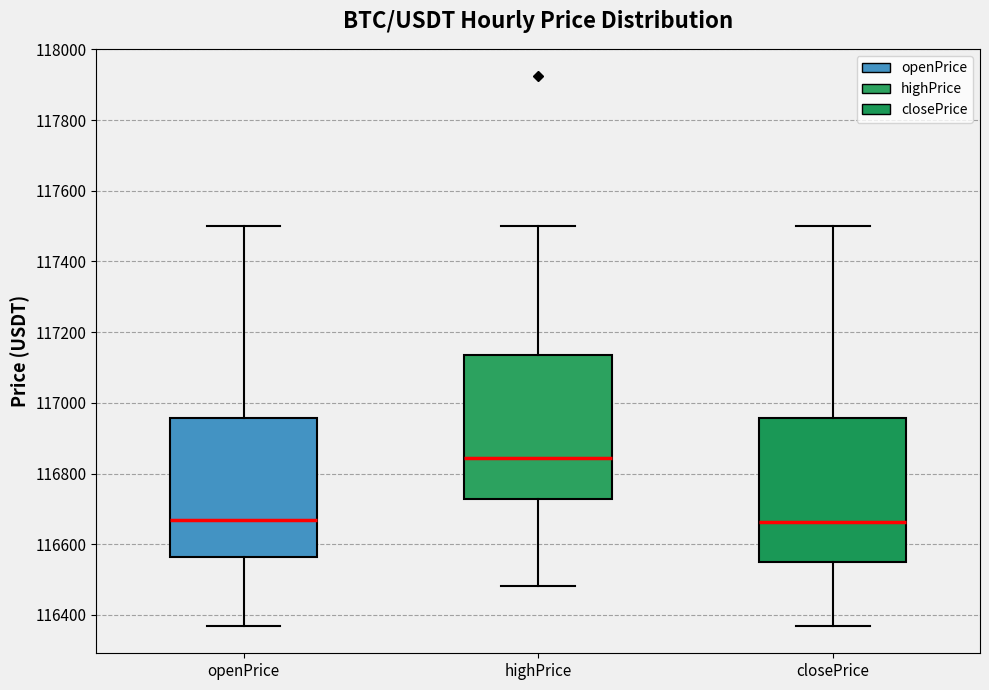

Reading left to right, transcribe this box plot: for each box, give where its median line is, the range the box spans, and where its two whiskers end, as read against the y-axis. The values are not printed on the chart, so give them approximately, as read against the axis.

openPrice: median 116660, box 116560 to 116960, whiskers 116360 to 117500
highPrice: median 116840, box 116720 to 117140, whiskers 116480 to 117500
closePrice: median 116660, box 116540 to 116960, whiskers 116360 to 117500